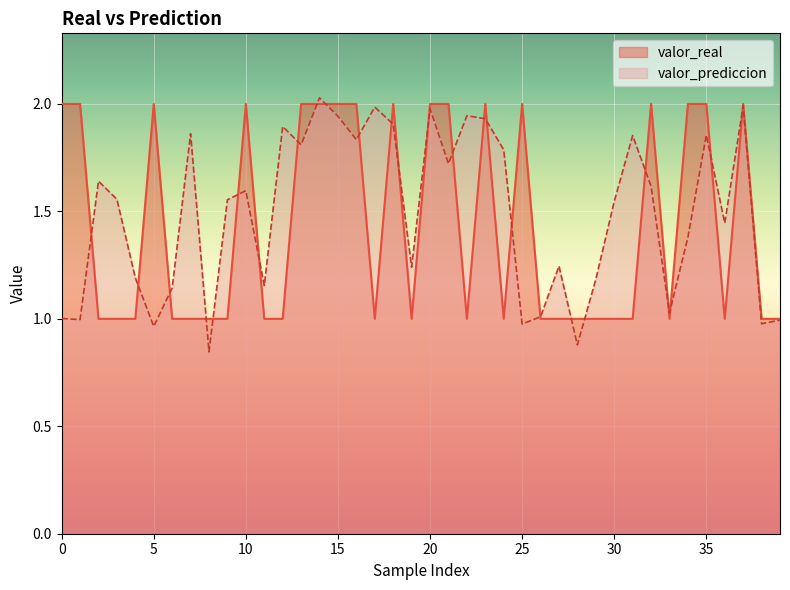

What is the difference between the maximum and minimum values in the valor_real series?

1.0